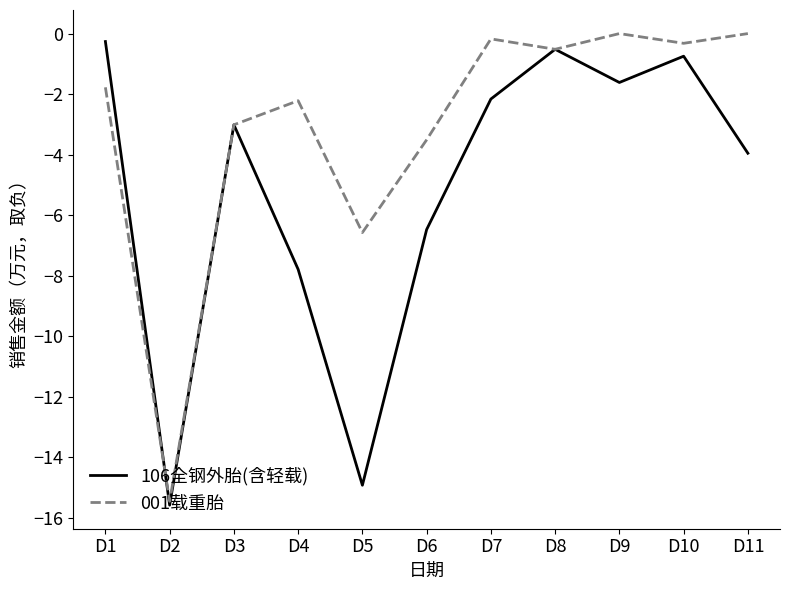

Is it true that 001载重胎 equals -3.5 at D6?

True